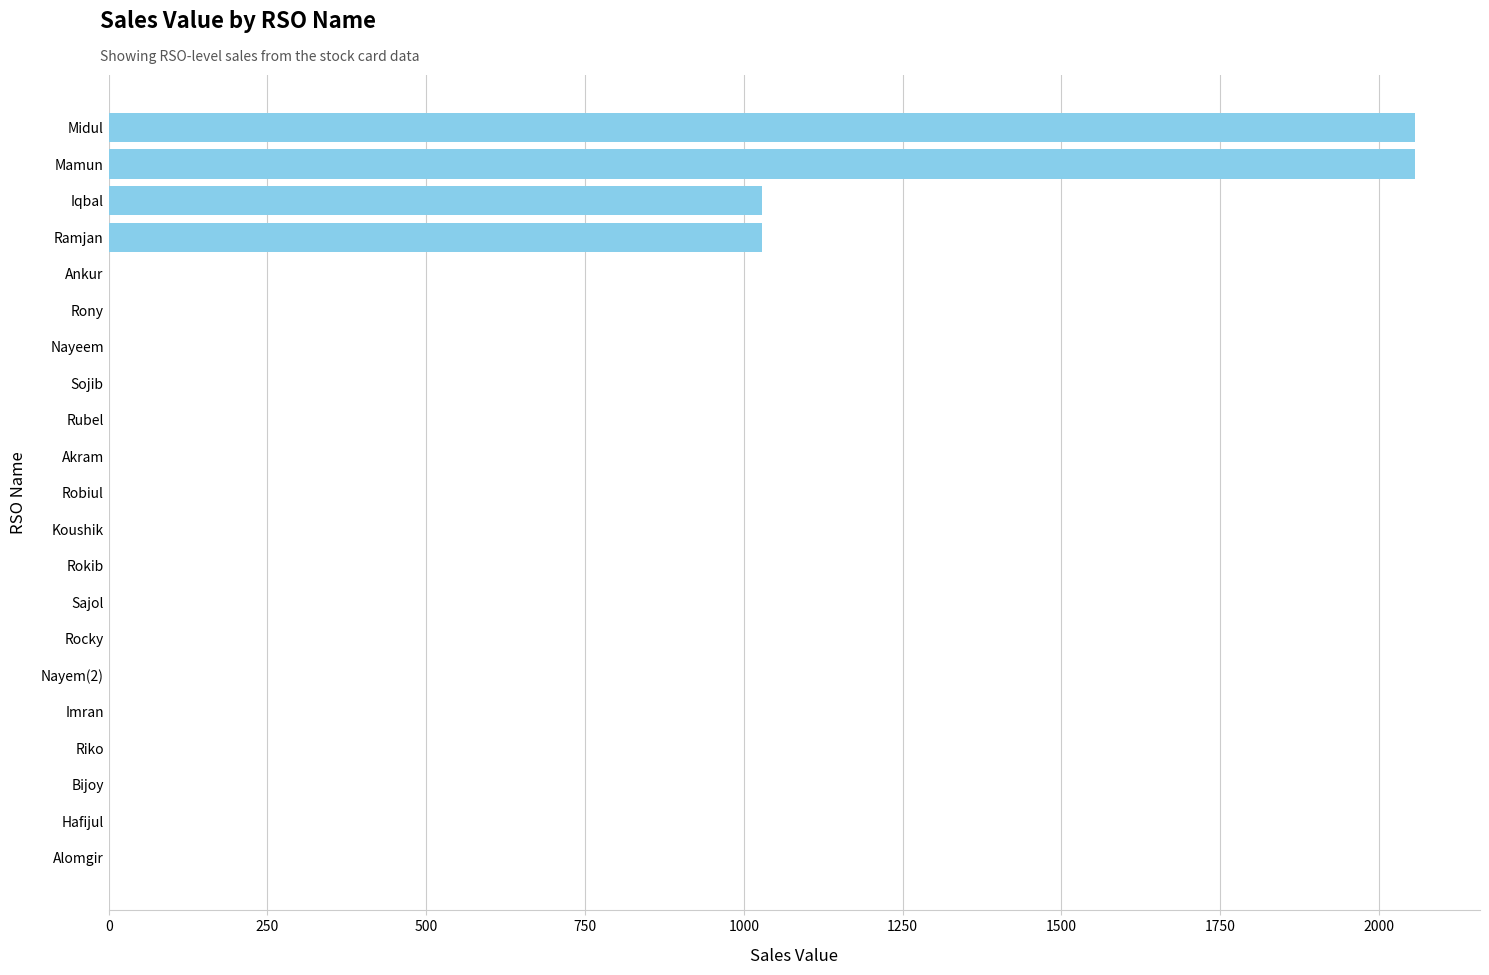

Reading bottom to top, list all the values displayed in this chart.

Alomgir=0	Hafijul=0	Bijoy=0	Riko=0	Imran=0	Nayem(2)=0	Rocky=0	Sajol=0	Rokib=0	Koushik=0	Robiul=0	Akram=0	Rubel=0	Sojib=0	Nayeem=0	Rony=0	Ankur=0	Ramjan=1028	Iqbal=1028	Mamun=2056	Midul=2056